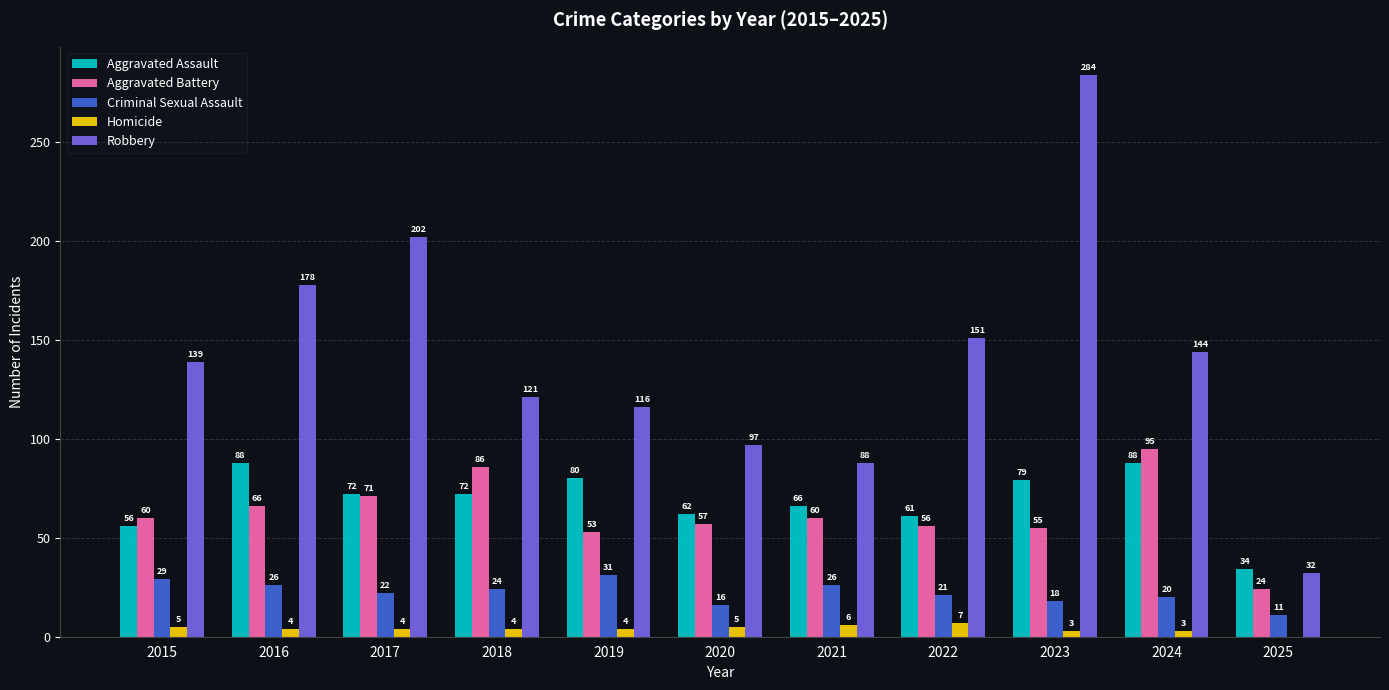

At which label does Aggravated Assault first exceed 72?

2016